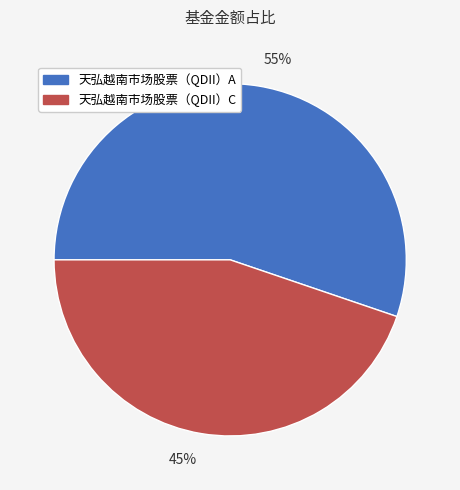

Is there any slice that represents more than half of the pie?

Yes